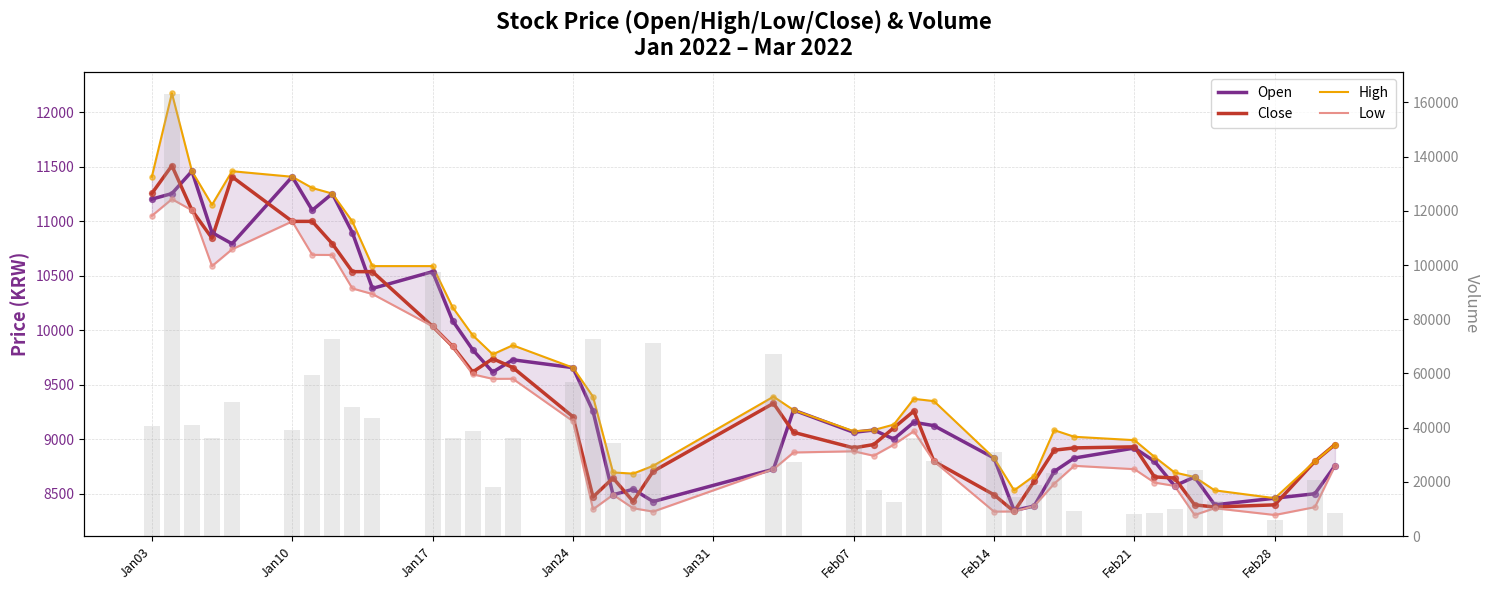

At how many categories does at least one series exceed 24863?

24